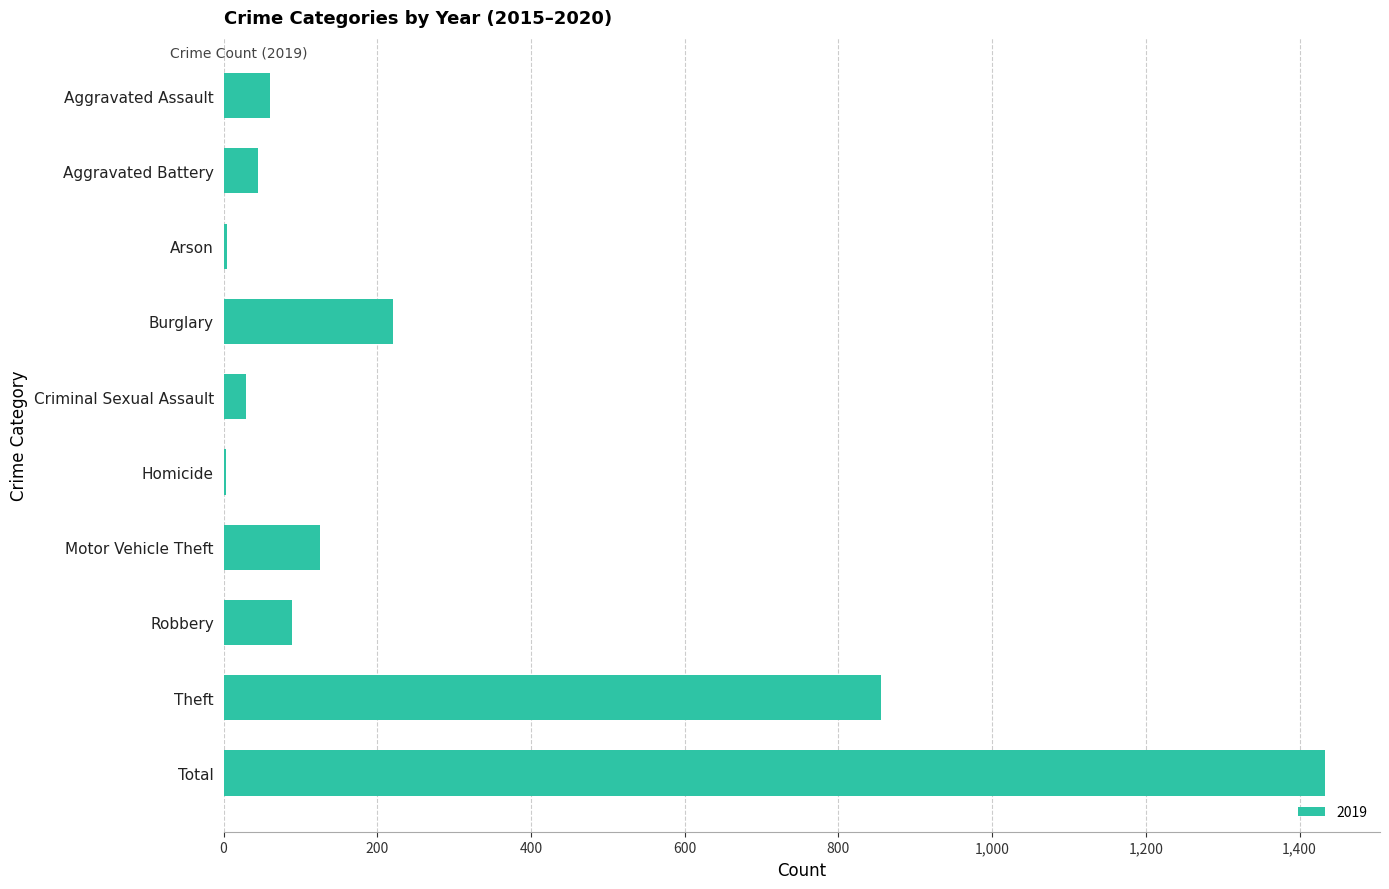

What is the sum of the values at Burglary and Motor Vehicle Theft?

346